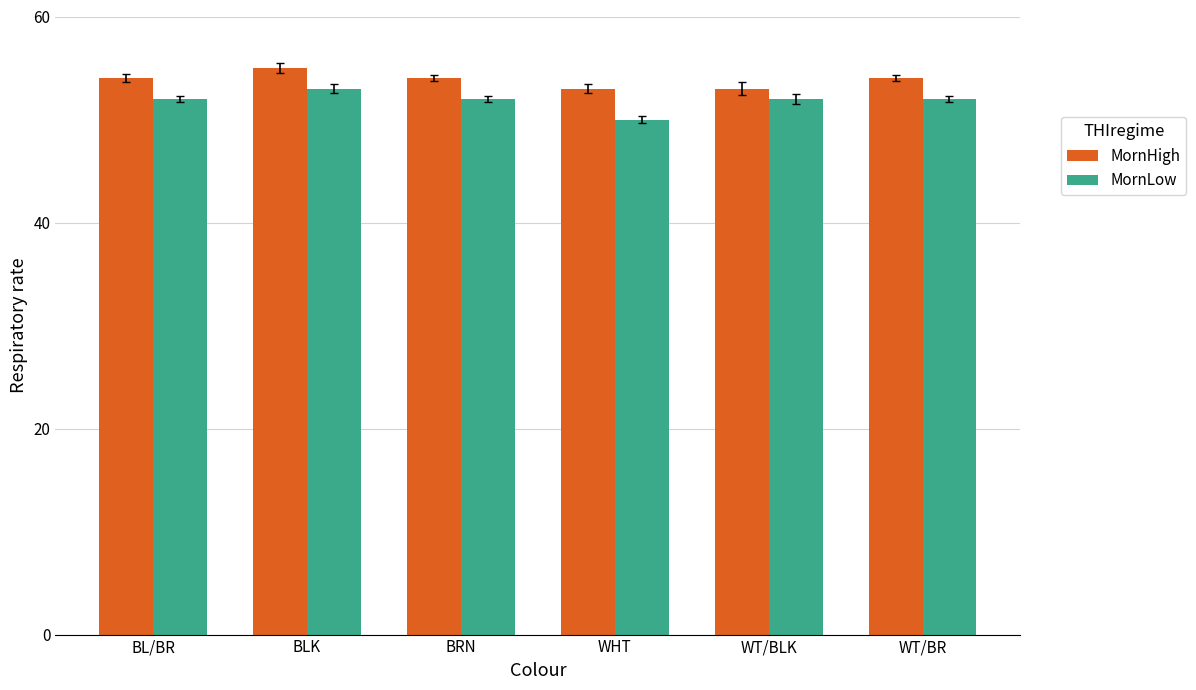

Does the chart contain stacked bars?

No